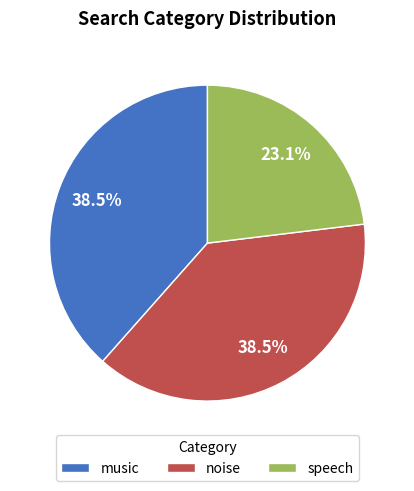

To the nearest percent, what is the combined percentage of speech and music?

62%